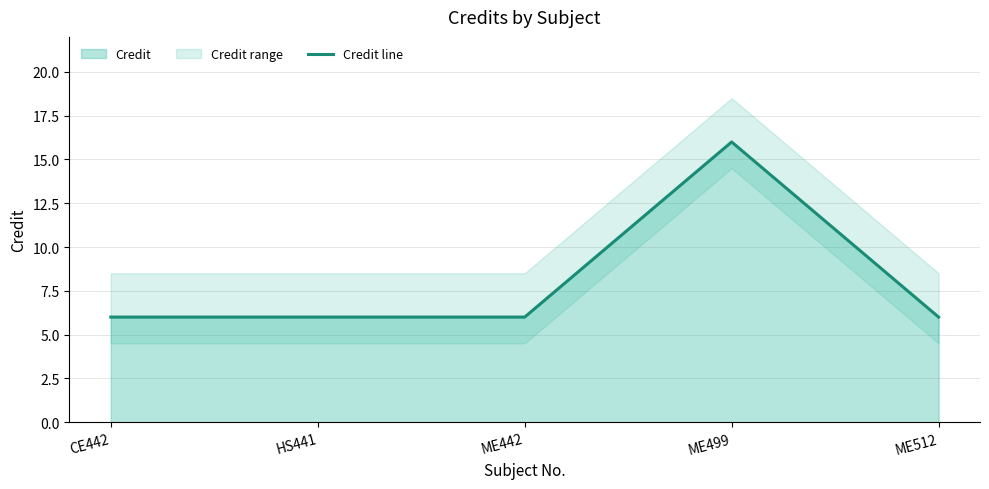

What is the label of the 5th point from the left?

ME512